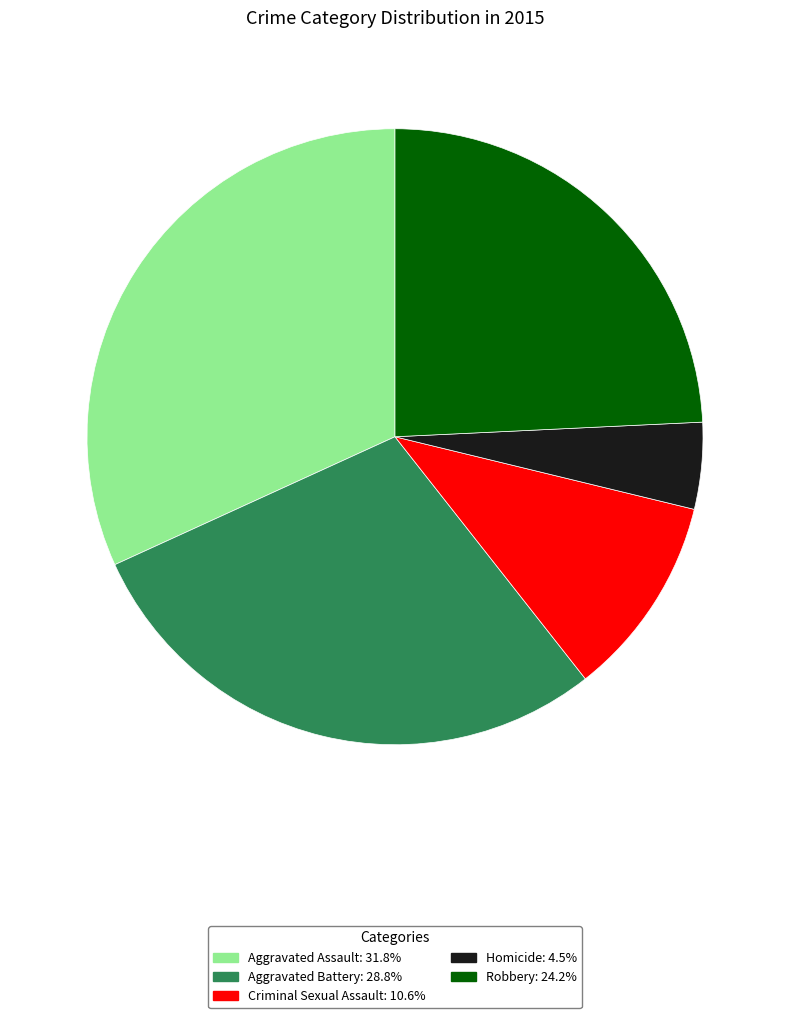

Which category has the biggest portion of the pie?

Aggravated Assault